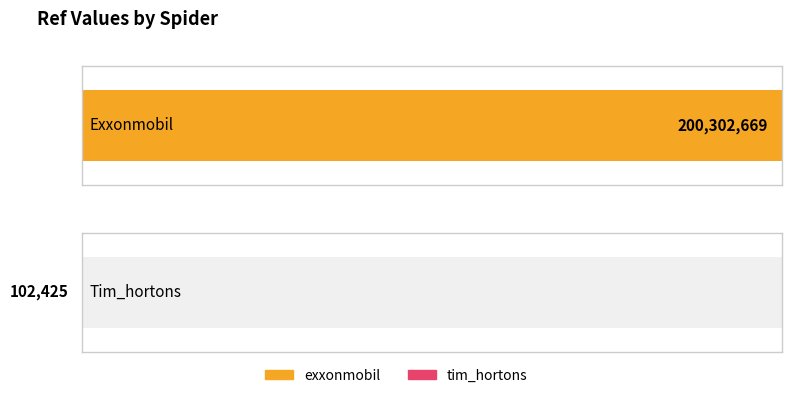

What is the sum of all values?

200405094